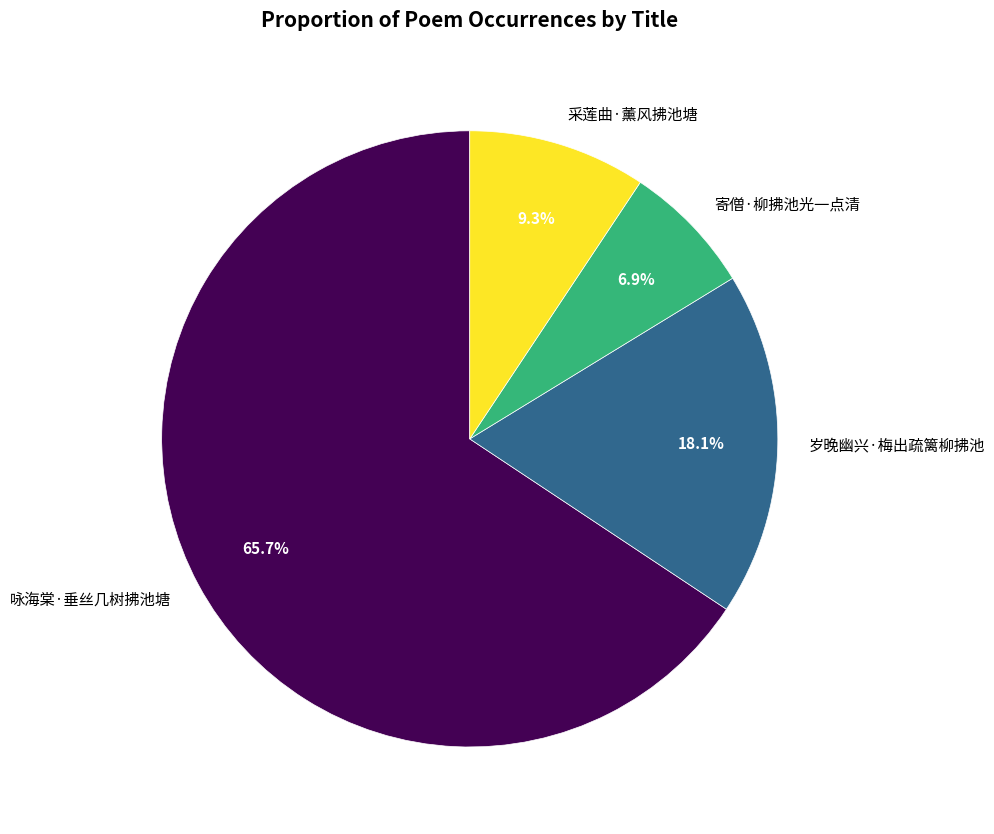

How many segments does this pie chart have?

4